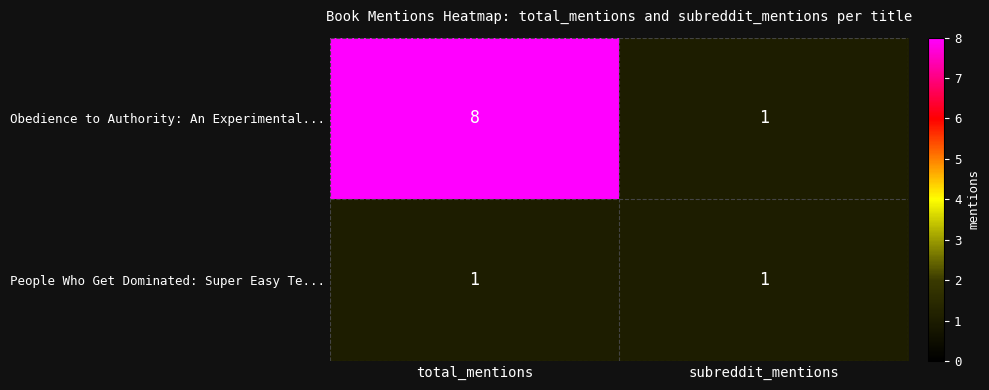

What is the greatest value displayed?

8